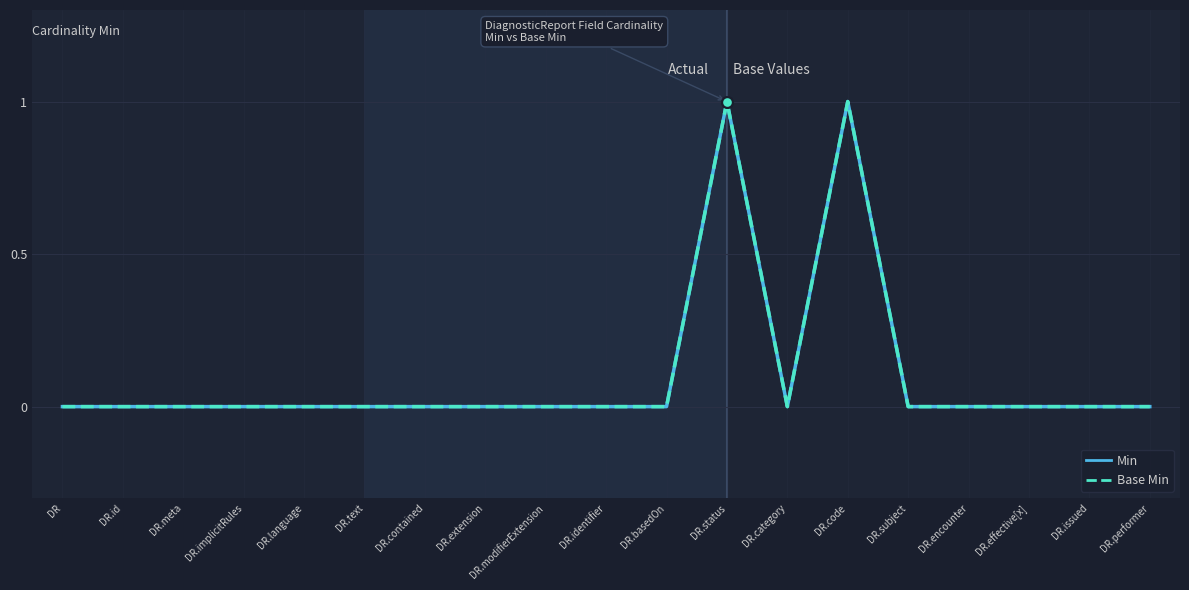

Does the chart have visible grid lines?

Yes